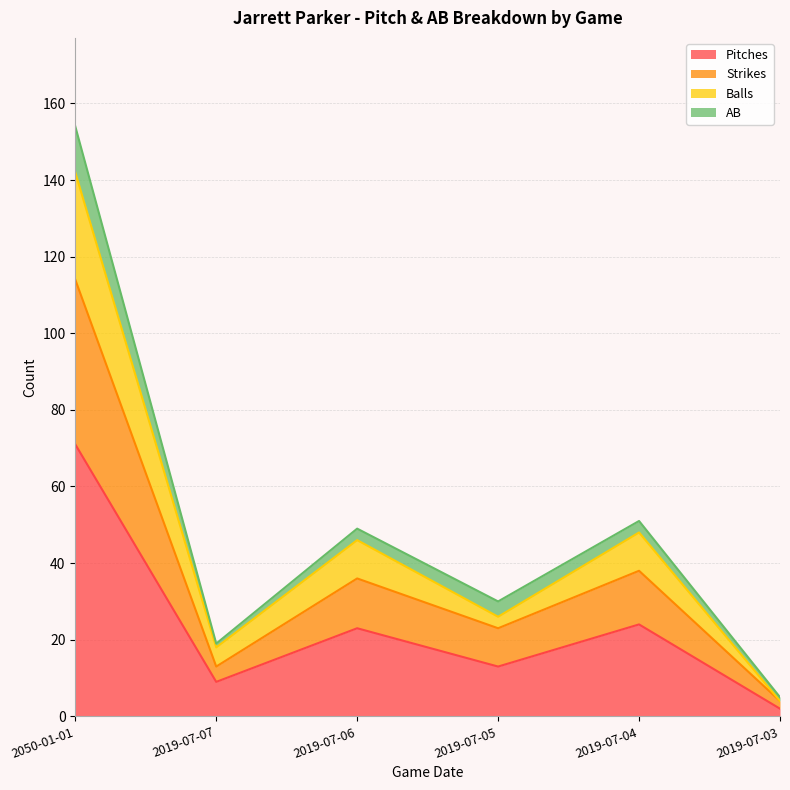

True or false: Pitches has more than 0 points higher than both neighbors.

True